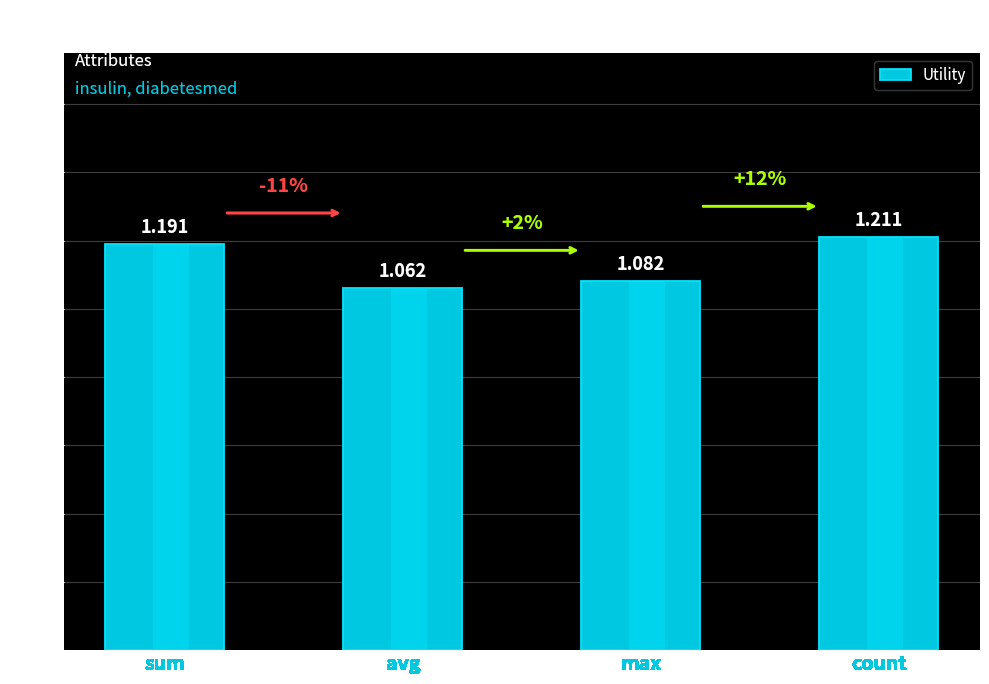

True or false: the data shows 1.8 at max.

False